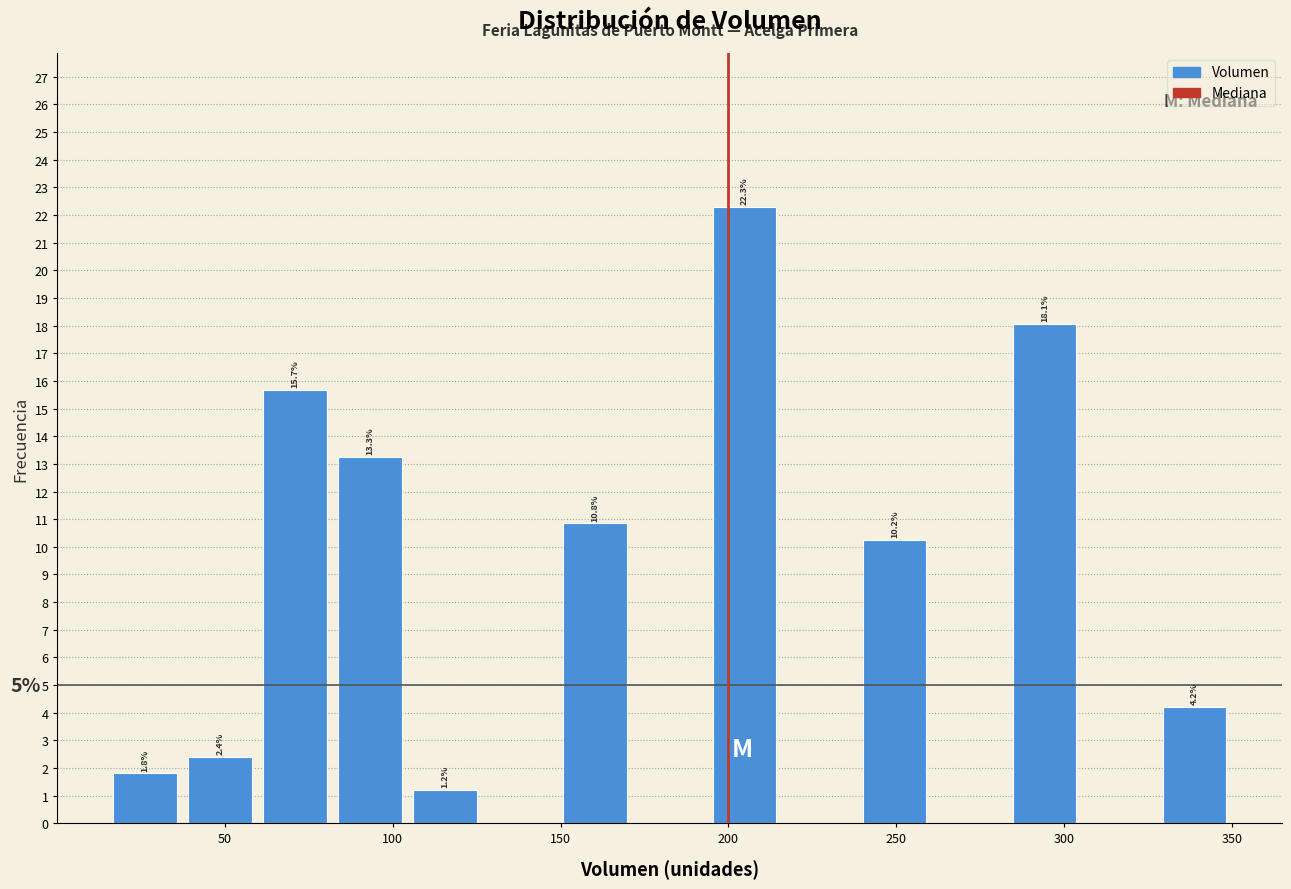

Over which range of the x-axis is the bar tallest?

195 to 215